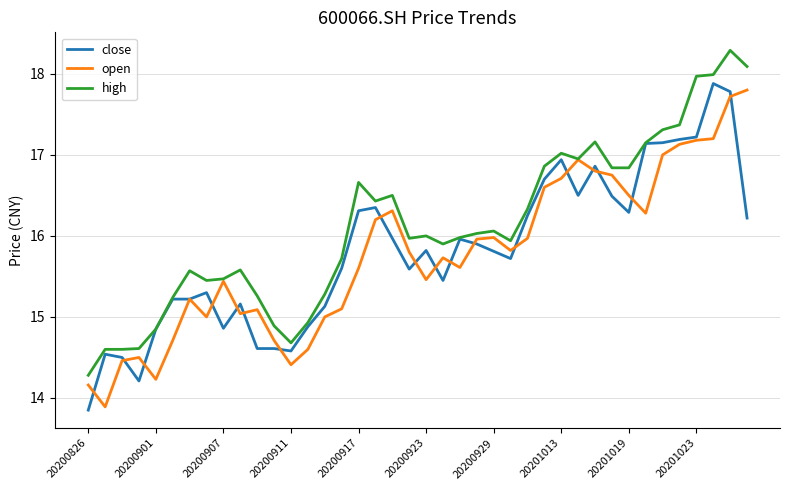

What is the greatest value displayed?

18.3